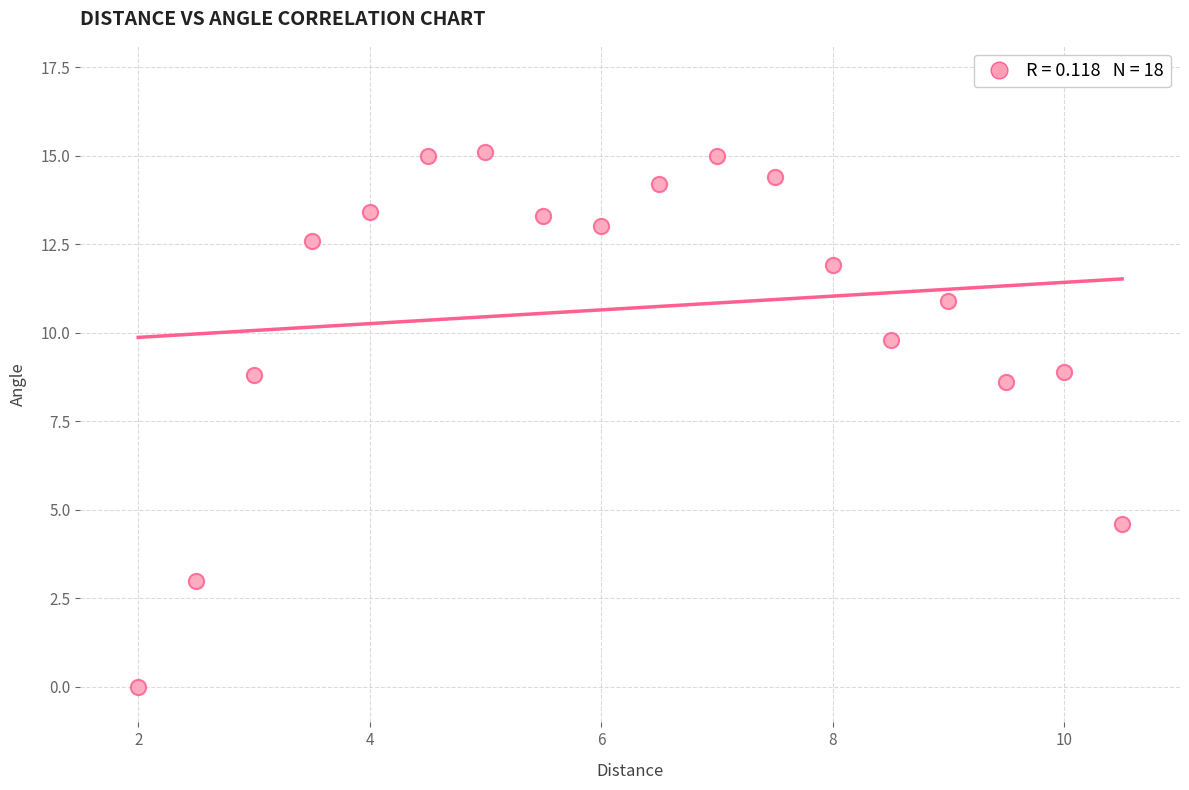

What Y value in the scatter plot is closest to 7?

8.6